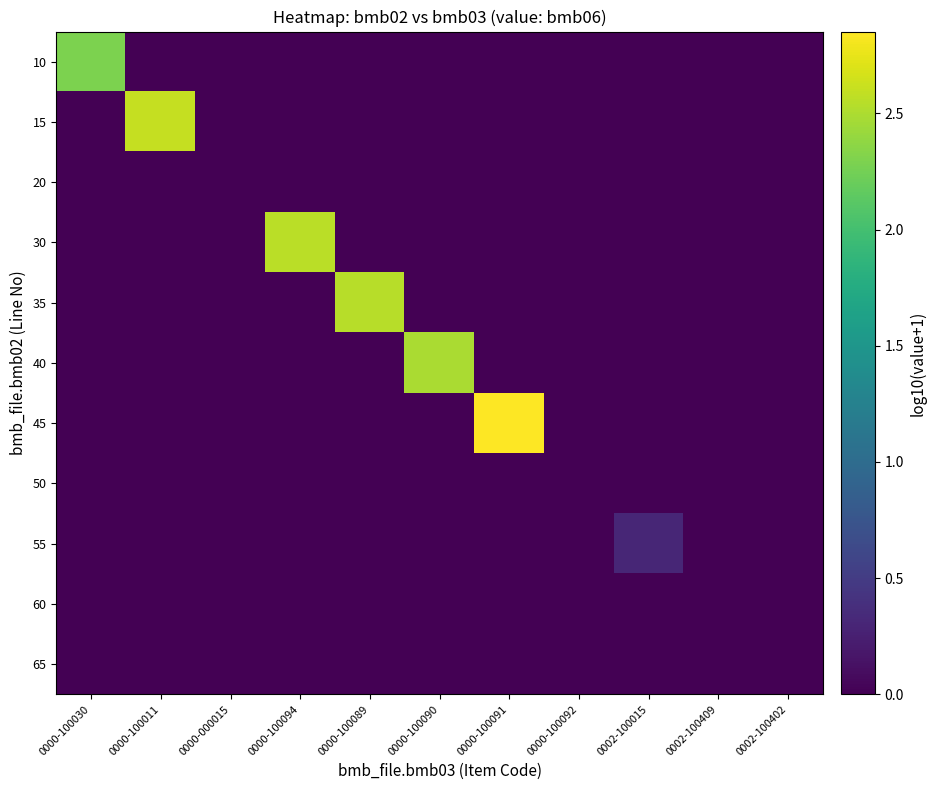

Which series has the largest range (max minus min)?

45